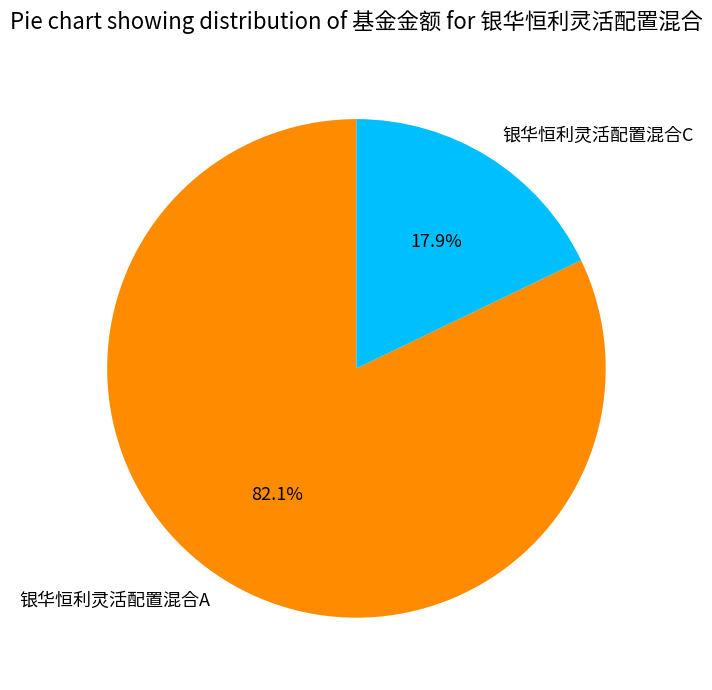

Combined, what portion of the pie is 银华恒利灵活配置混合A and 银华恒利灵活配置混合C?

100.0%